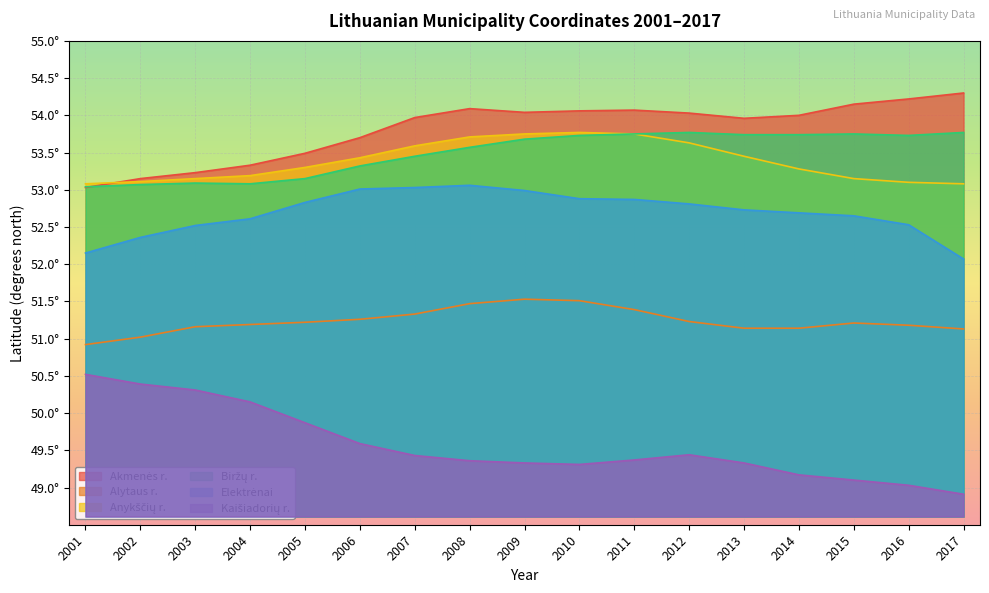

Reading right to left, what are all the values shown in this chart?

Akmenės r.: 2017=54.3	2016=54.2	2015=54.1	2014=54.0	2013=54.0	2012=54.0	2011=54.1	2010=54.1	2009=54.0	2008=54.1	2007=54.0	2006=53.7	2005=53.5	2004=53.3	2003=53.2	2002=53.1	2001=53.0
Alytaus r.: 2017=51.1	2016=51.2	2015=51.2	2014=51.1	2013=51.1	2012=51.2	2011=51.4	2010=51.5	2009=51.5	2008=51.5	2007=51.3	2006=51.3	2005=51.2	2004=51.2	2003=51.2	2002=51.0	2001=50.9
Anykščių r.: 2017=53.1	2016=53.1	2015=53.1	2014=53.3	2013=53.5	2012=53.6	2011=53.8	2010=53.8	2009=53.8	2008=53.7	2007=53.6	2006=53.4	2005=53.3	2004=53.2	2003=53.1	2002=53.1	2001=53.1
Biržų r.: 2017=53.8	2016=53.7	2015=53.8	2014=53.7	2013=53.7	2012=53.8	2011=53.8	2010=53.7	2009=53.7	2008=53.6	2007=53.5	2006=53.3	2005=53.1	2004=53.1	2003=53.1	2002=53.1	2001=53.0
Elektrėnai: 2017=52.1	2016=52.5	2015=52.6	2014=52.7	2013=52.7	2012=52.8	2011=52.9	2010=52.9	2009=53.0	2008=53.1	2007=53.0	2006=53.0	2005=52.8	2004=52.6	2003=52.5	2002=52.4	2001=52.1
Kaišiadorių r.: 2017=48.9	2016=49.0	2015=49.1	2014=49.2	2013=49.3	2012=49.4	2011=49.4	2010=49.3	2009=49.3	2008=49.4	2007=49.4	2006=49.6	2005=49.9	2004=50.1	2003=50.3	2002=50.4	2001=50.5